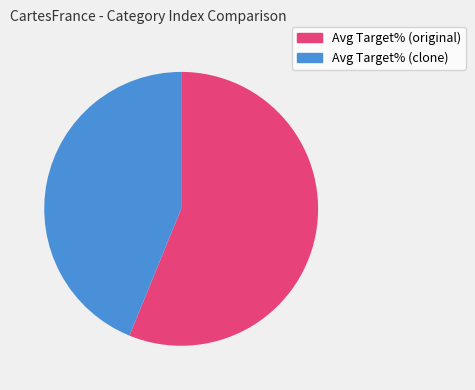

Which has a higher value, Avg Target% (clone) or Avg Target% (original)?

Avg Target% (original)